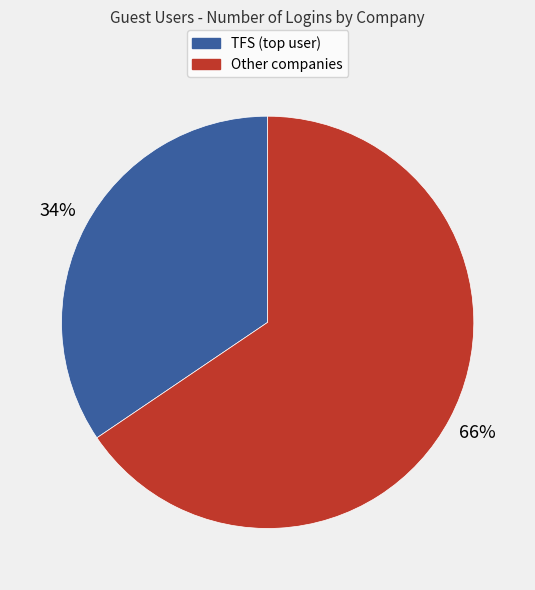

To the nearest percent, what percentage of the pie is Other companies?

66%